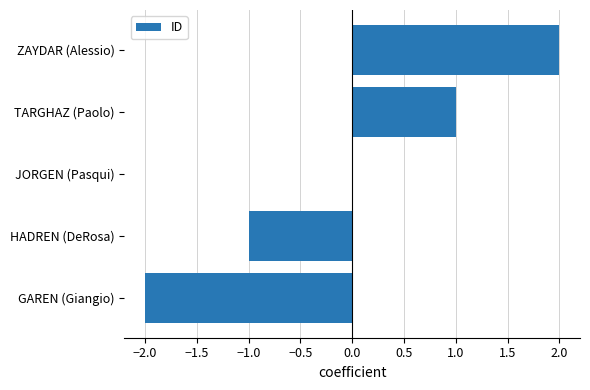

How many distinct data groups are displayed?

1